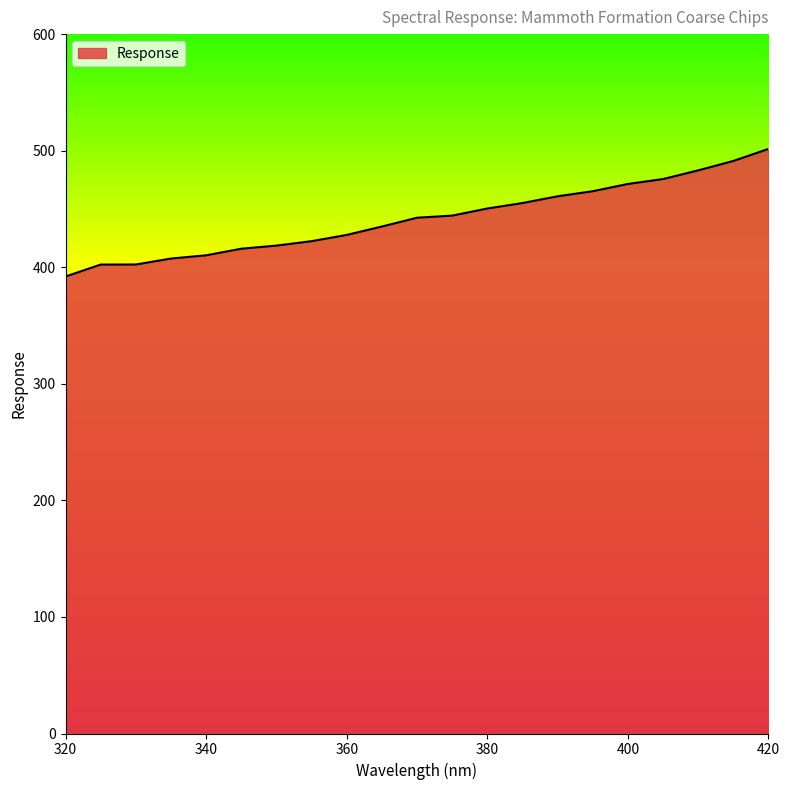

What is the maximum value shown in the chart?

501.5